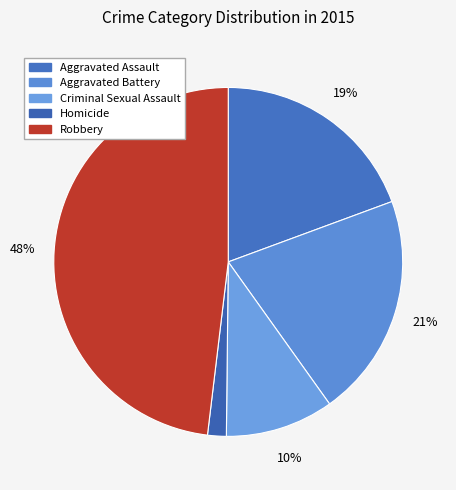

How many slices are in this pie chart?

5